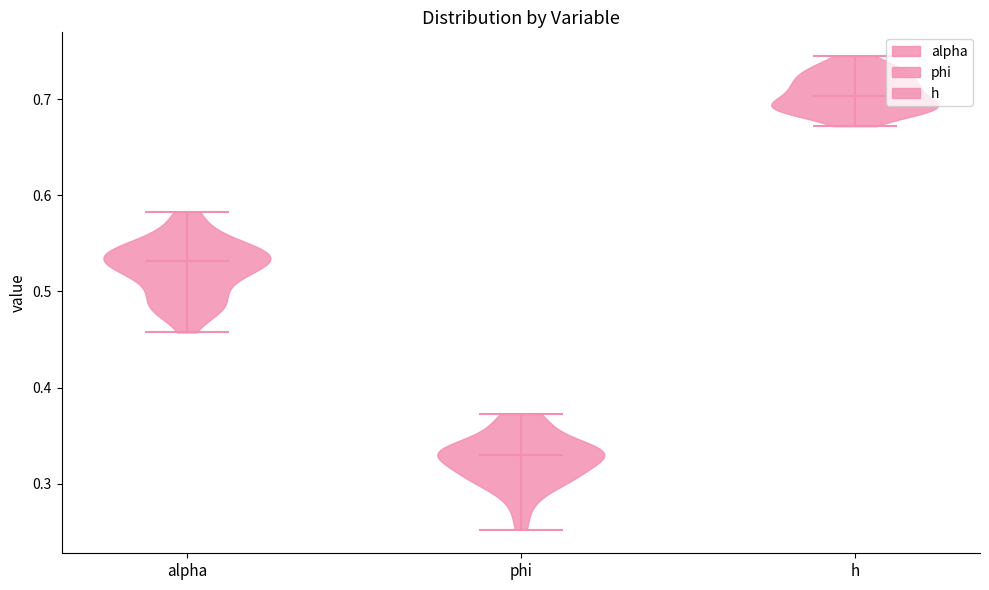

What is the lowest point the violin for phi reaches on the y-axis? The values are not printed on the chart, so give them approximately, as read against the axis.

0.25